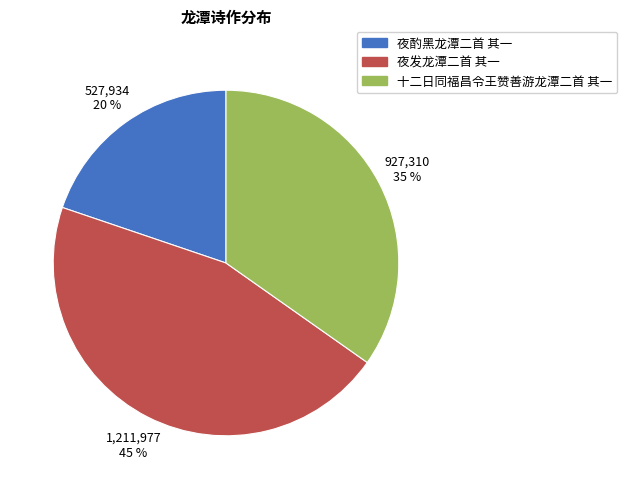

Combined, do 夜酌黑龙潭二首 其一 and 夜发龙潭二首 其一 account for over 50%?

Yes